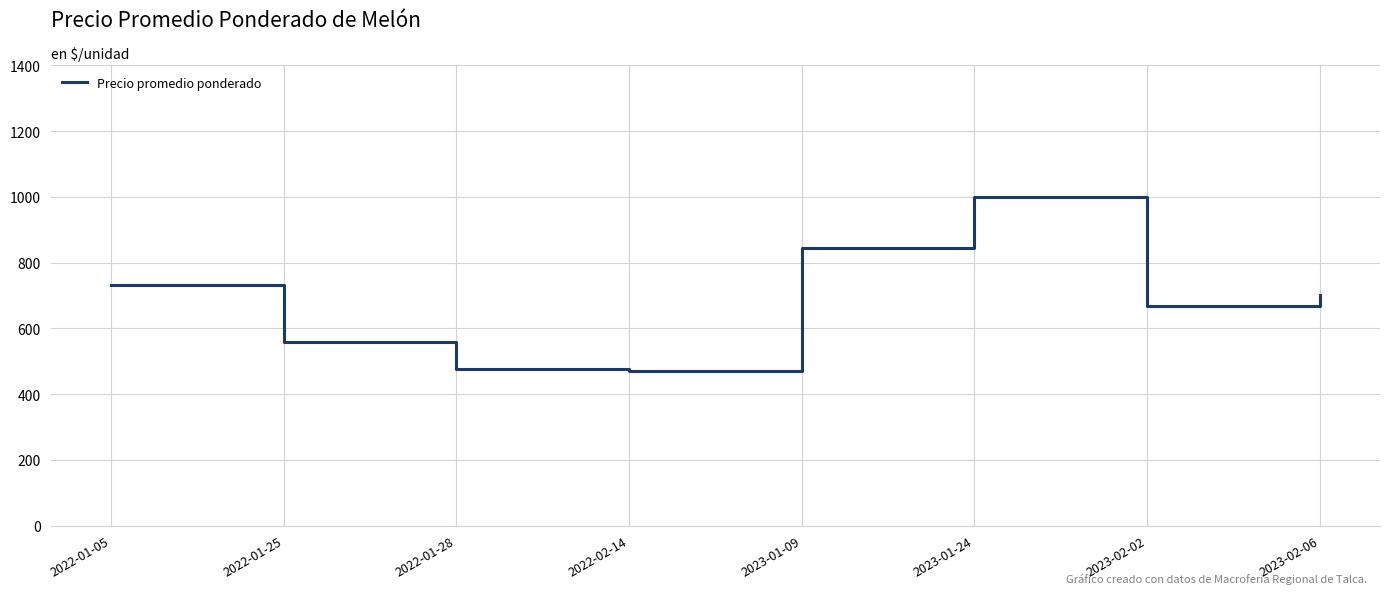

What is the minimum value shown in the chart?

471